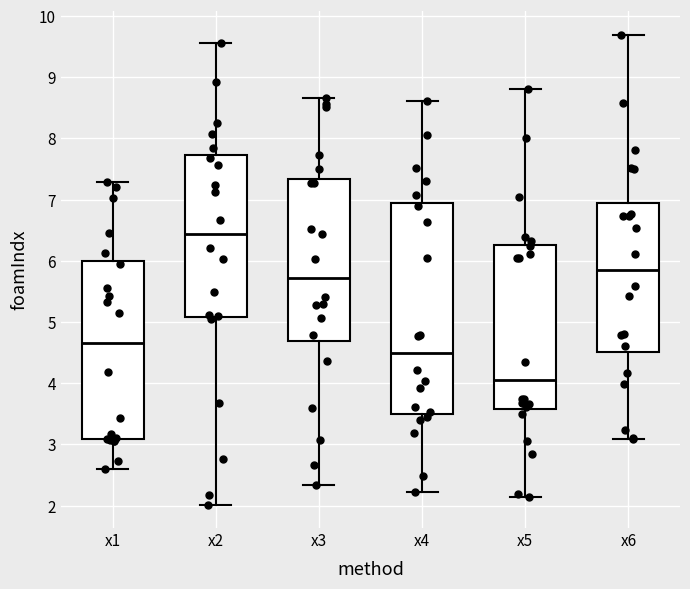

Where is the lower edge of the box for x2 on the y-axis? The values are not printed on the chart, so give them approximately, as read against the axis.

5.1